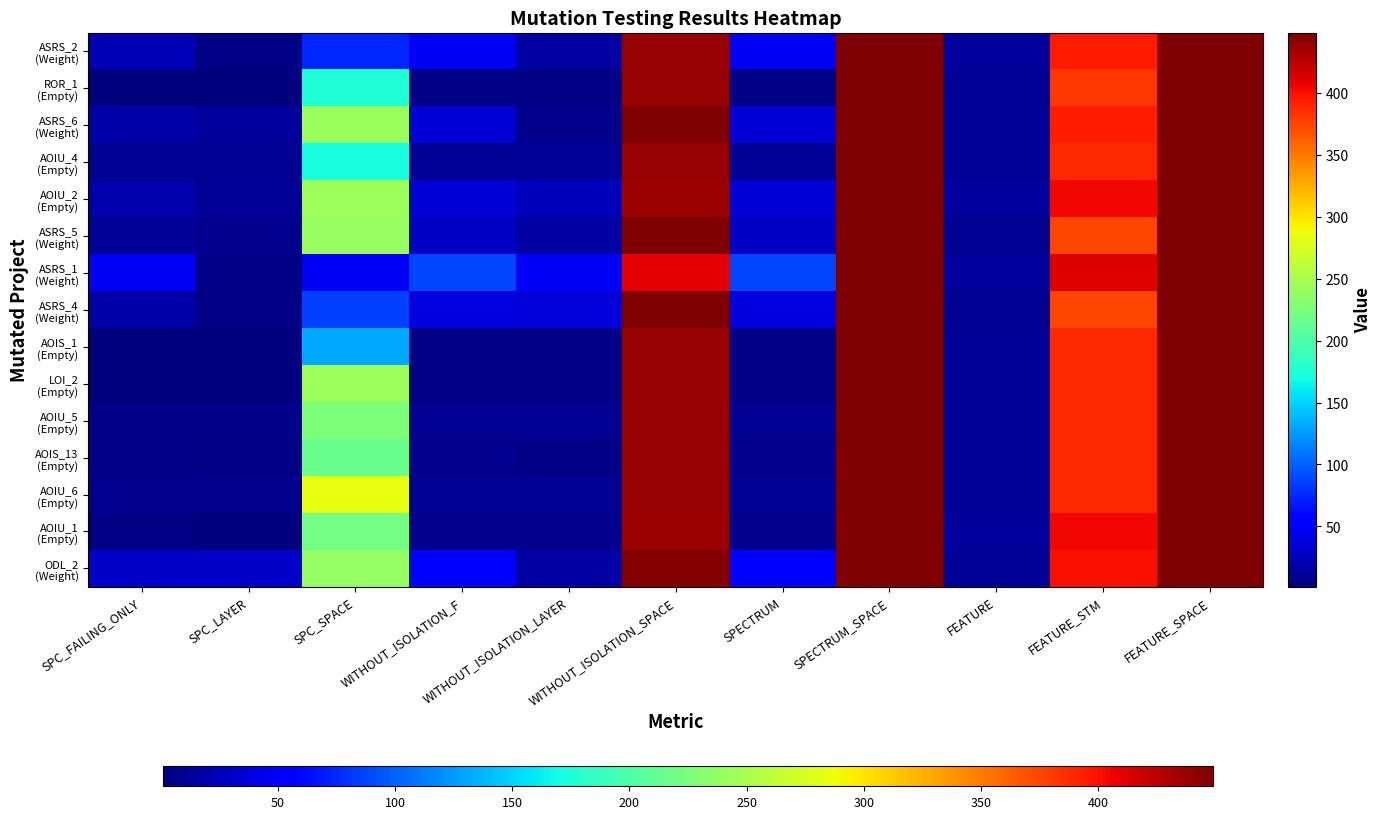

Rank the series at SPC_FAILING_ONLY from lowest to highest value.

ROR_1 (Empty), AOIS_1 (Empty), LOI_2 (Empty), AOIU_1 (Empty), AOIU_5 (Empty), AOIS_13 (Empty), AOIU_6 (Empty), AOIU_4 (Empty), ASRS_5 (Weight), ASRS_6 (Weight), ASRS_4 (Weight), AOIU_2 (Empty), ASRS_2 (Weight), ODL_2 (Weight), ASRS_1 (Weight)